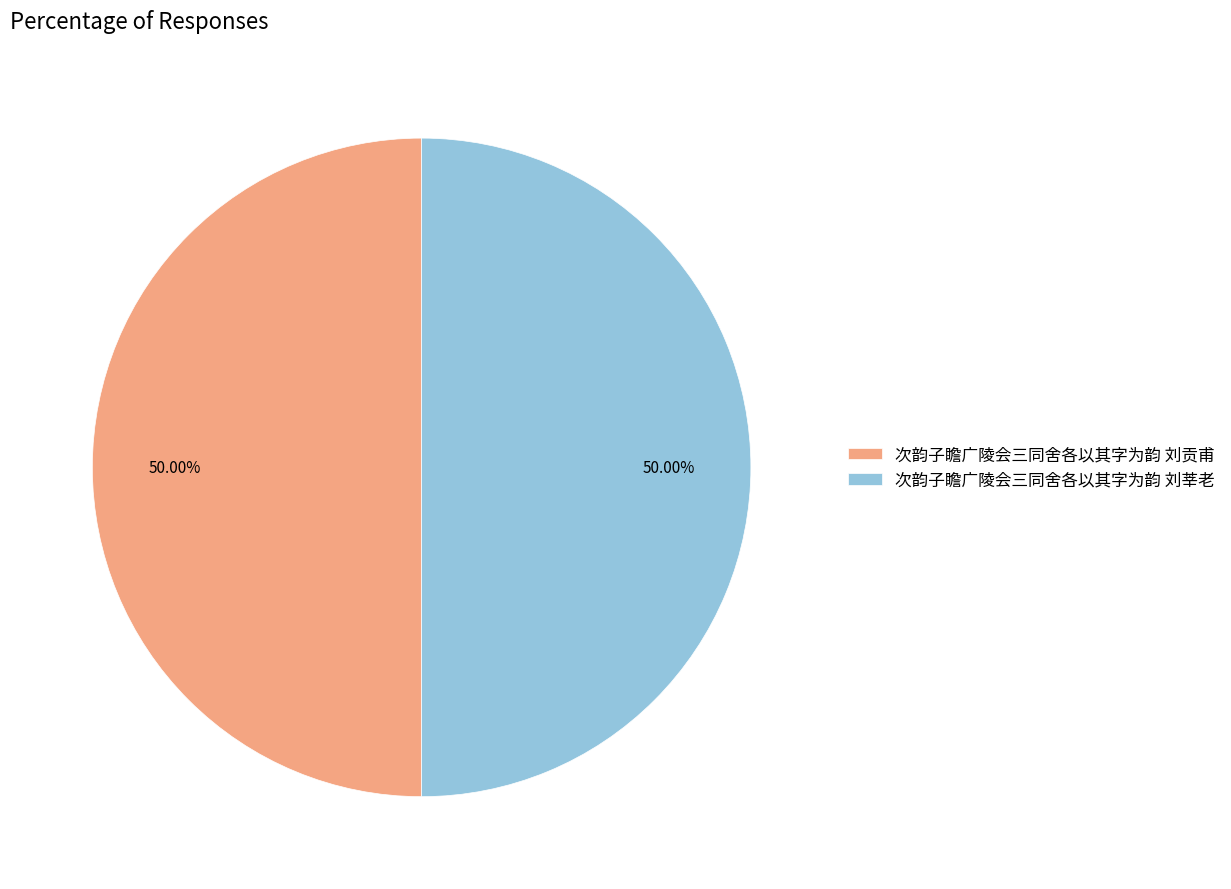

What is the ratio of the value at 次韵子瞻广陵会三同舍各以其字为韵 刘莘老 to the value at 次韵子瞻广陵会三同舍各以其字为韵 刘贡甫?

1.0